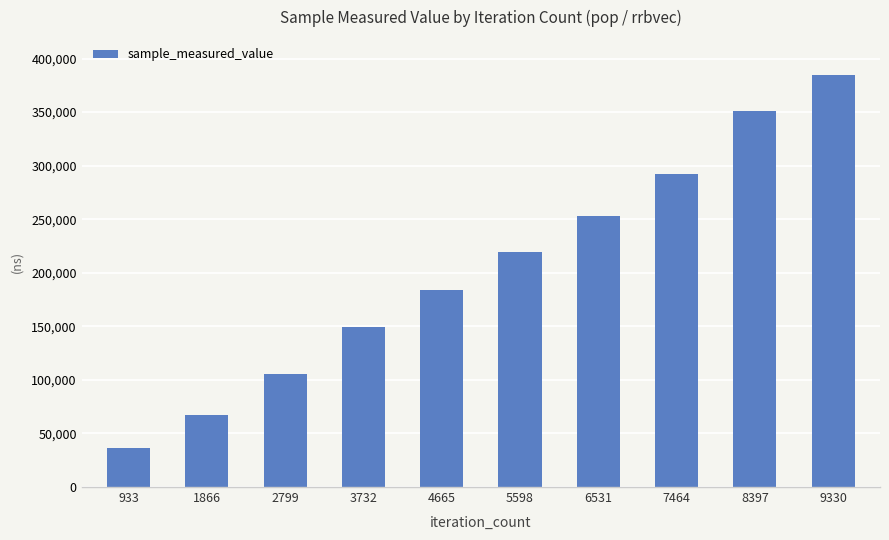

Rank the categories by value from highest to lowest.

9330, 8397, 7464, 6531, 5598, 4665, 3732, 2799, 1866, 933